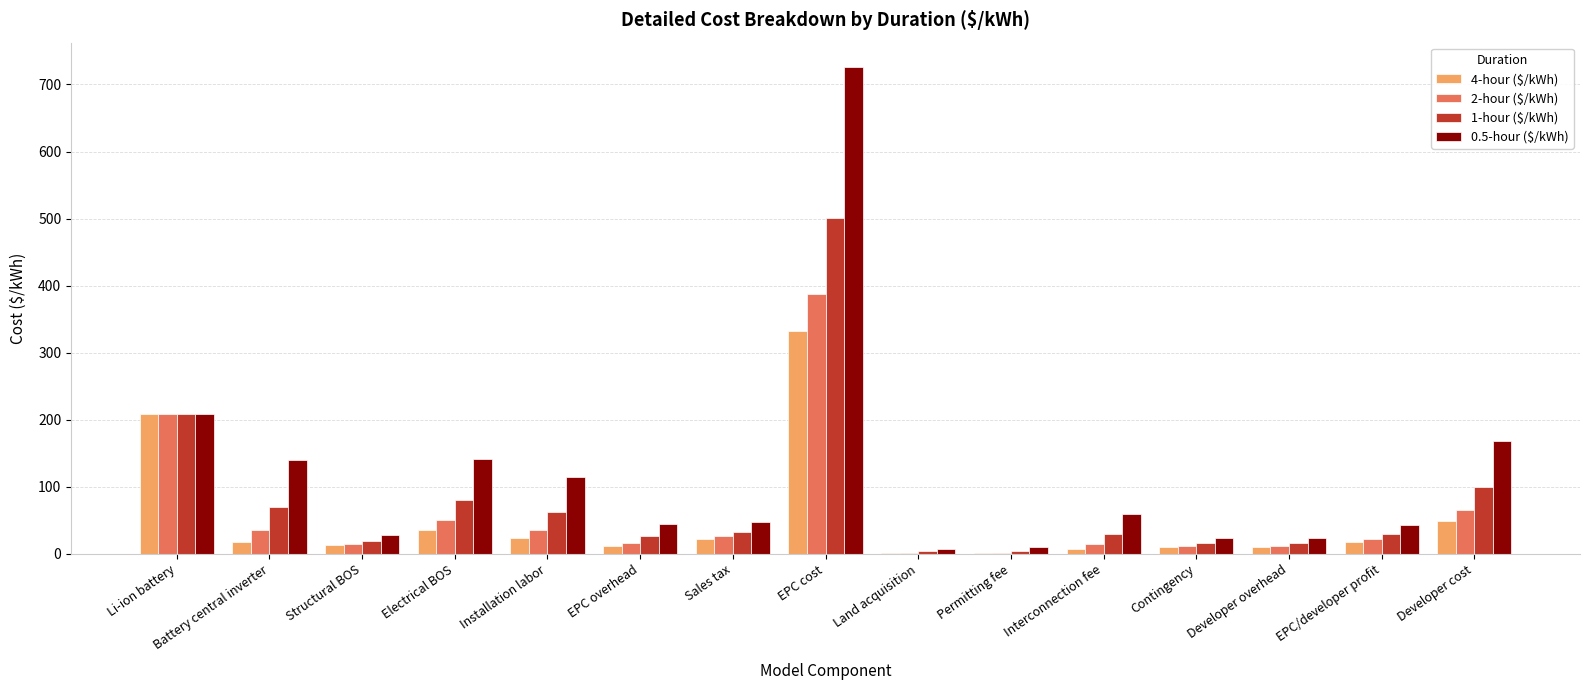

What is the total value across all series at EPC overhead?

98